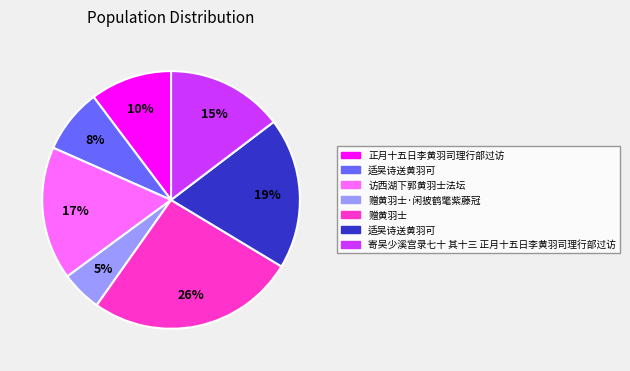

Is there a majority slice in this chart?

No